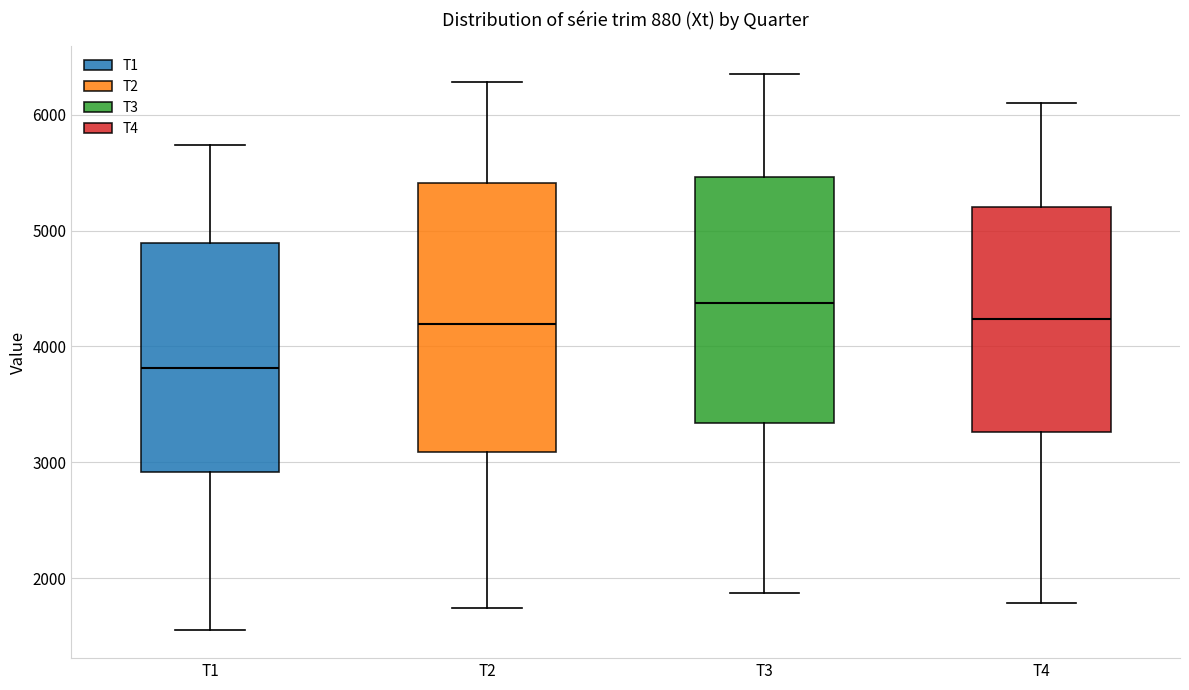

Comparing the boxes themselves (not the whiskers), which one is the tallest?

T2